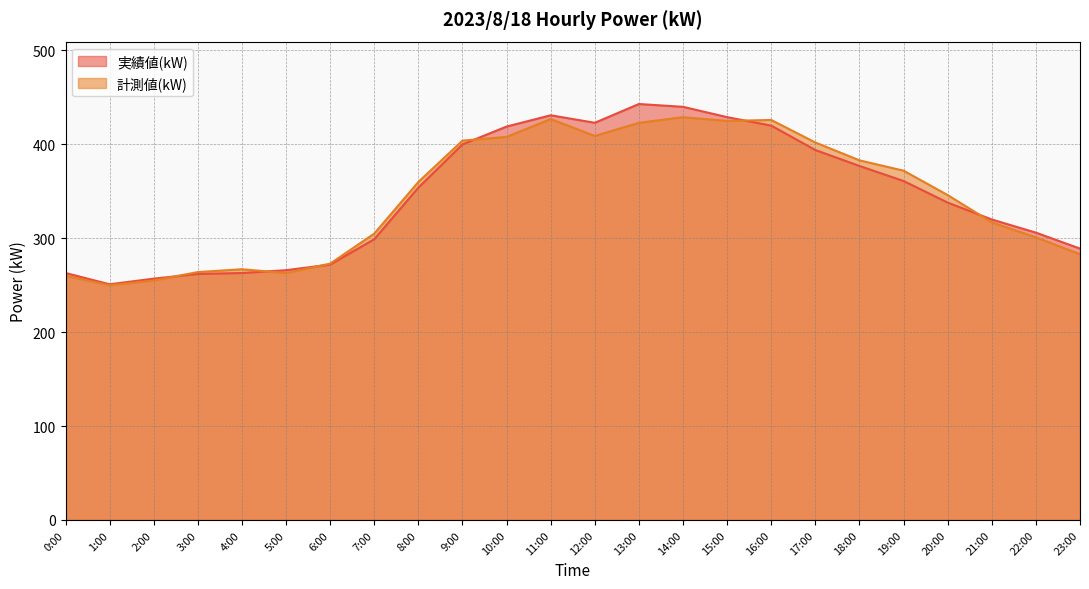

Reading left to right, what are all the values shown in this chart?

実績値(kW): 0:00=263	1:00=251	2:00=257	3:00=262	4:00=263	5:00=266	6:00=272	7:00=299	8:00=354	9:00=400	10:00=419	11:00=431	12:00=423	13:00=443	14:00=440	15:00=429	16:00=420	17:00=394	18:00=377	19:00=361	20:00=338	21:00=320	22:00=306	23:00=289
計測値(kW): 0:00=260	1:00=250	2:00=255	3:00=264	4:00=267	5:00=263	6:00=273	7:00=305	8:00=360	9:00=404	10:00=408	11:00=427	12:00=409	13:00=423	14:00=429	15:00=425	16:00=426	17:00=402	18:00=383	19:00=372	20:00=346	21:00=317	22:00=301	23:00=283